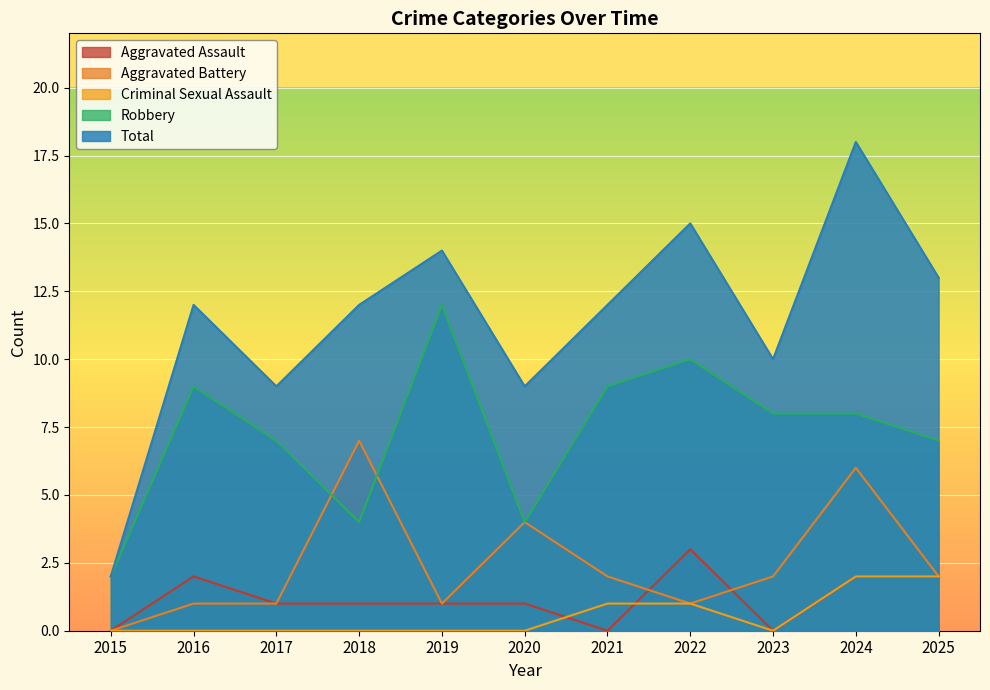

The Robbery series shows 4 at 2018. True or false?

True